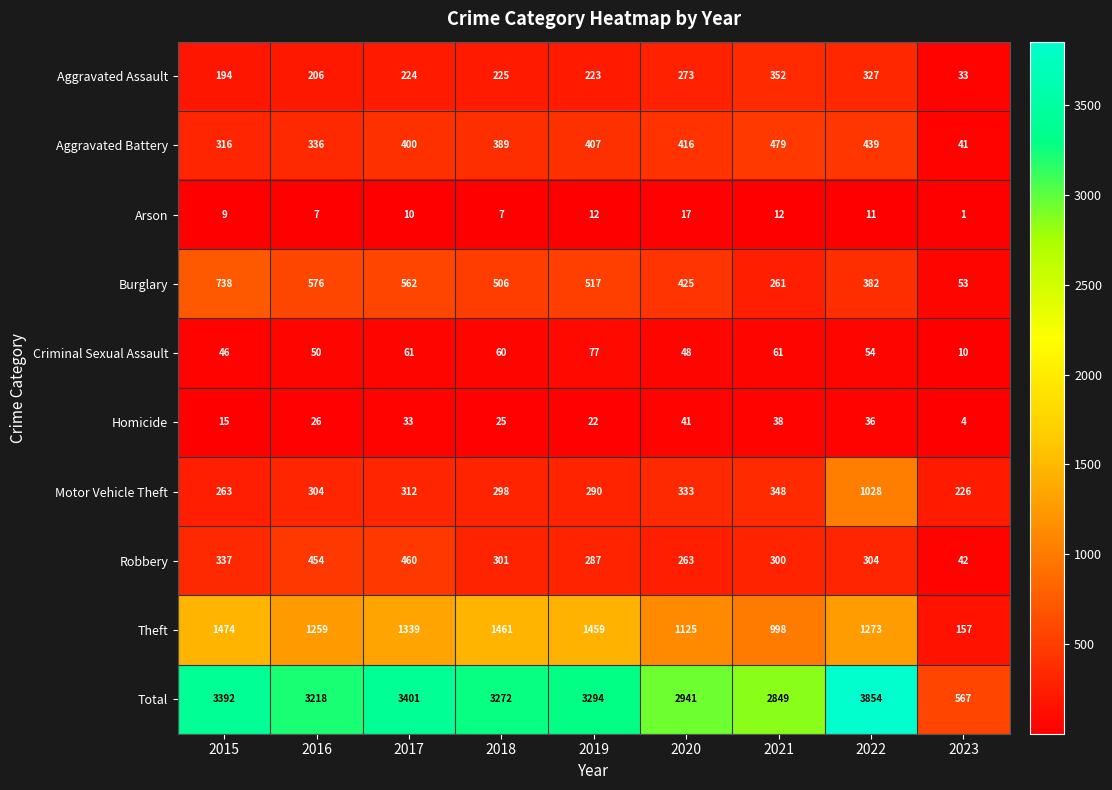

What value does the Homicide series have at 2015?

15